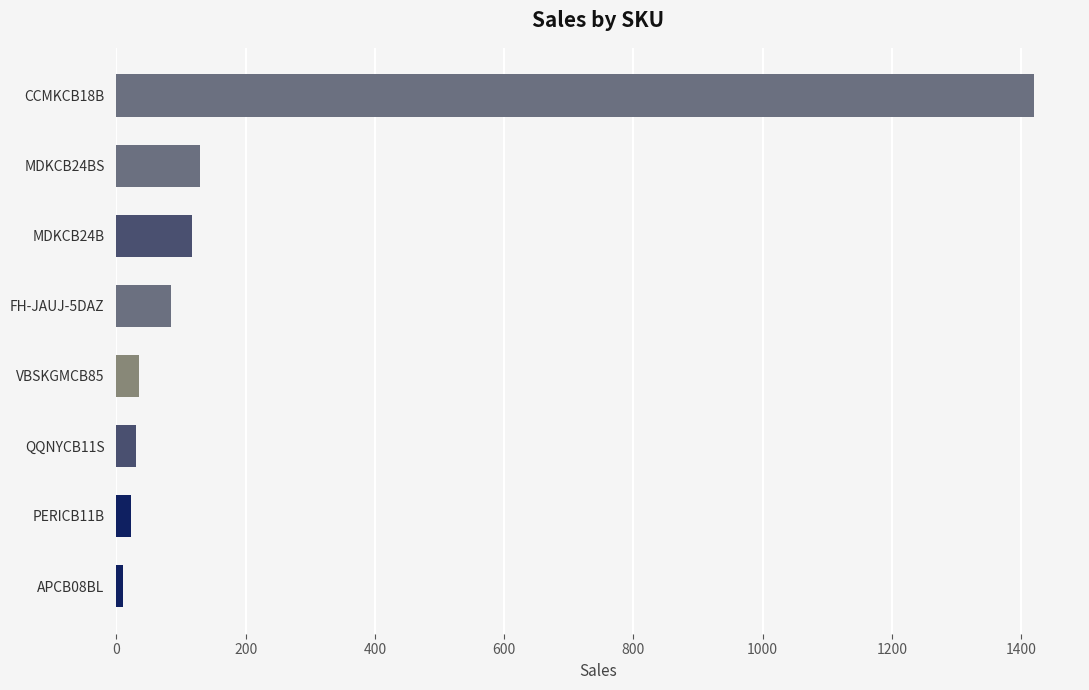

The value at CCMKCB18B is 553.4. True or false?

False